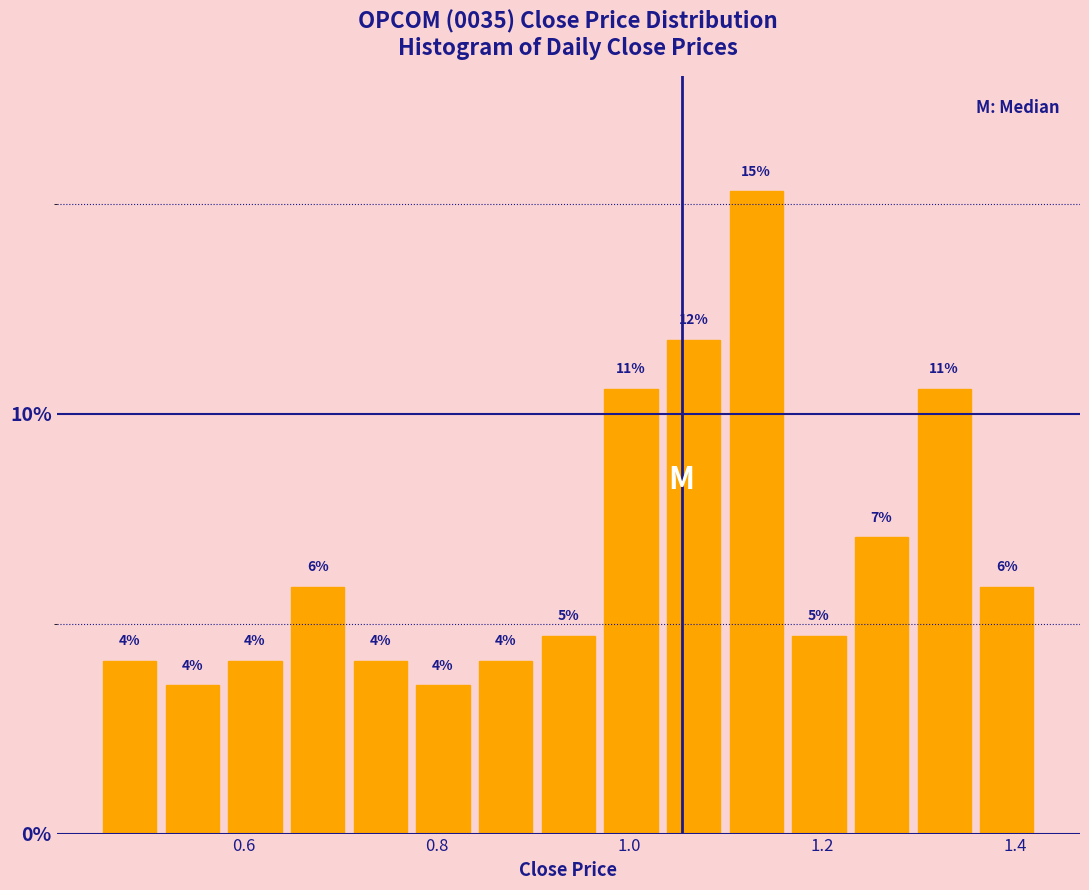

Read against the x-axis, roughly where is the centre of the tallest bar?

1.14